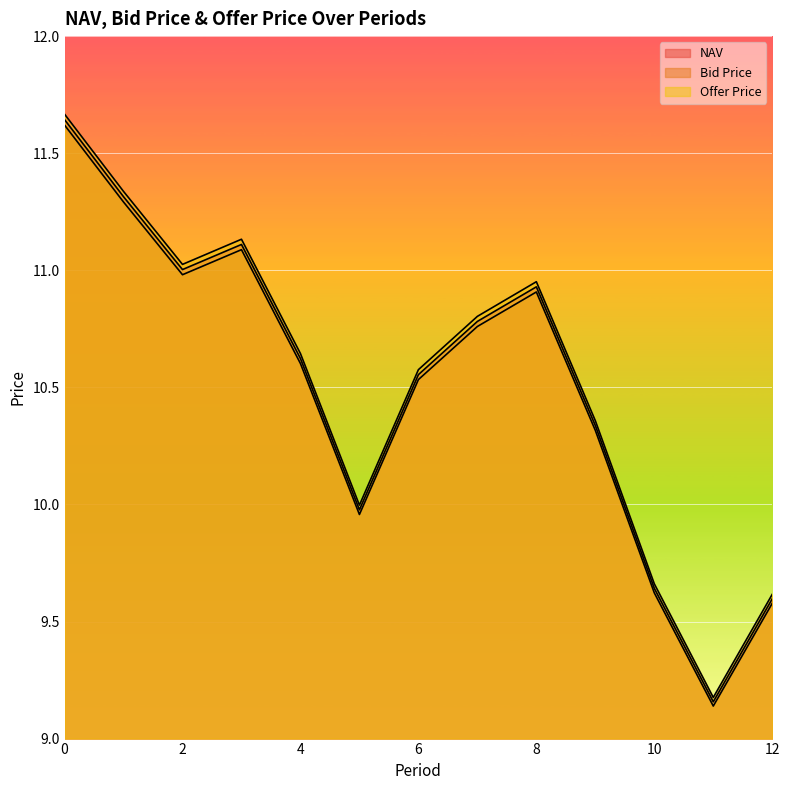

True or false: Offer Price and Bid Price cross at least once.

False